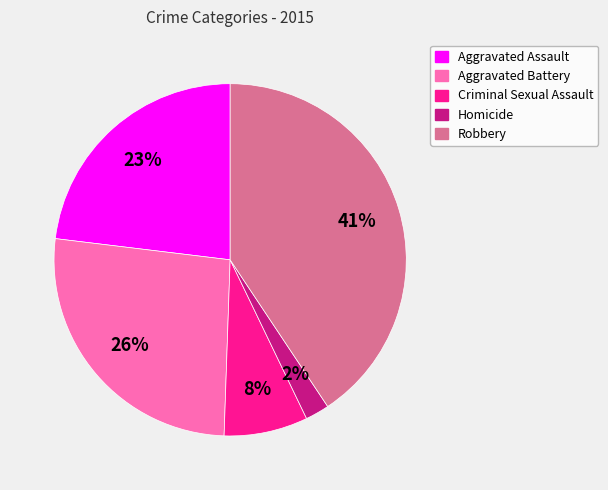

Between Criminal Sexual Assault and Homicide, which is larger?

Criminal Sexual Assault